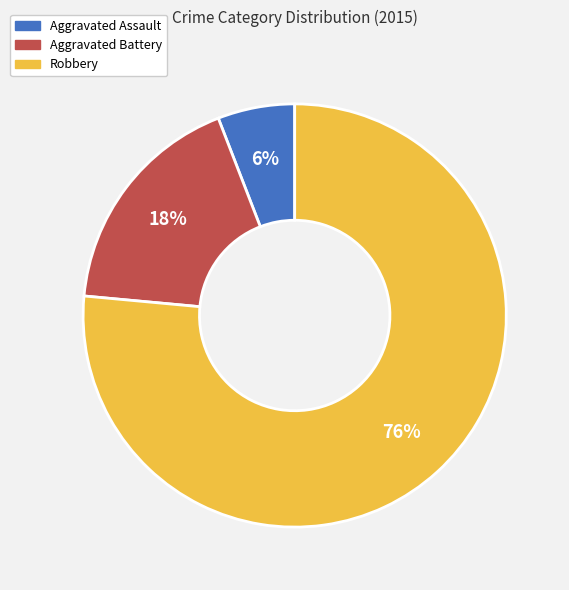

How many slices are in this pie chart?

3